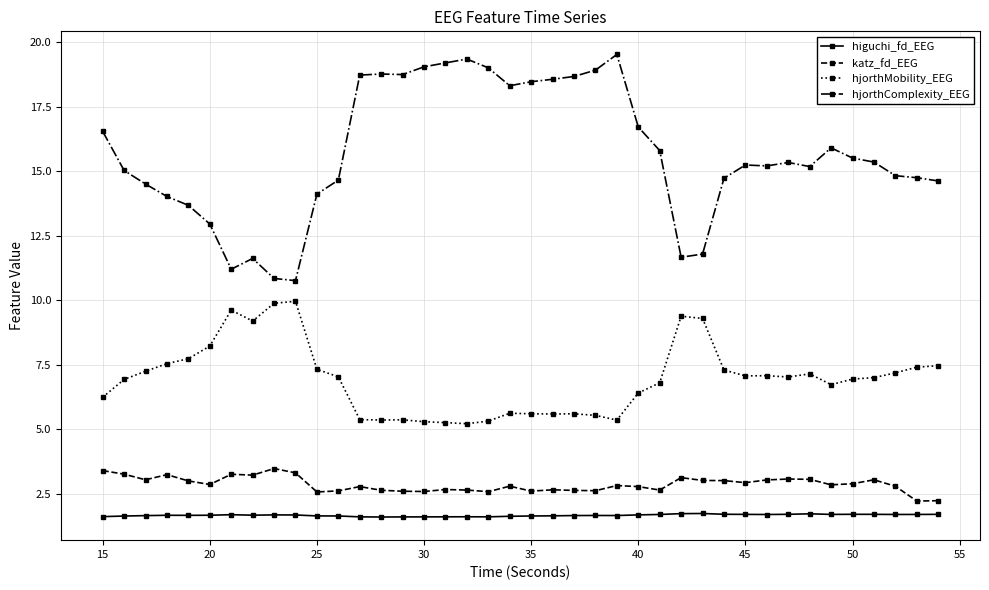

Which series has the largest range (max minus min)?

hjorthComplexity_EEG